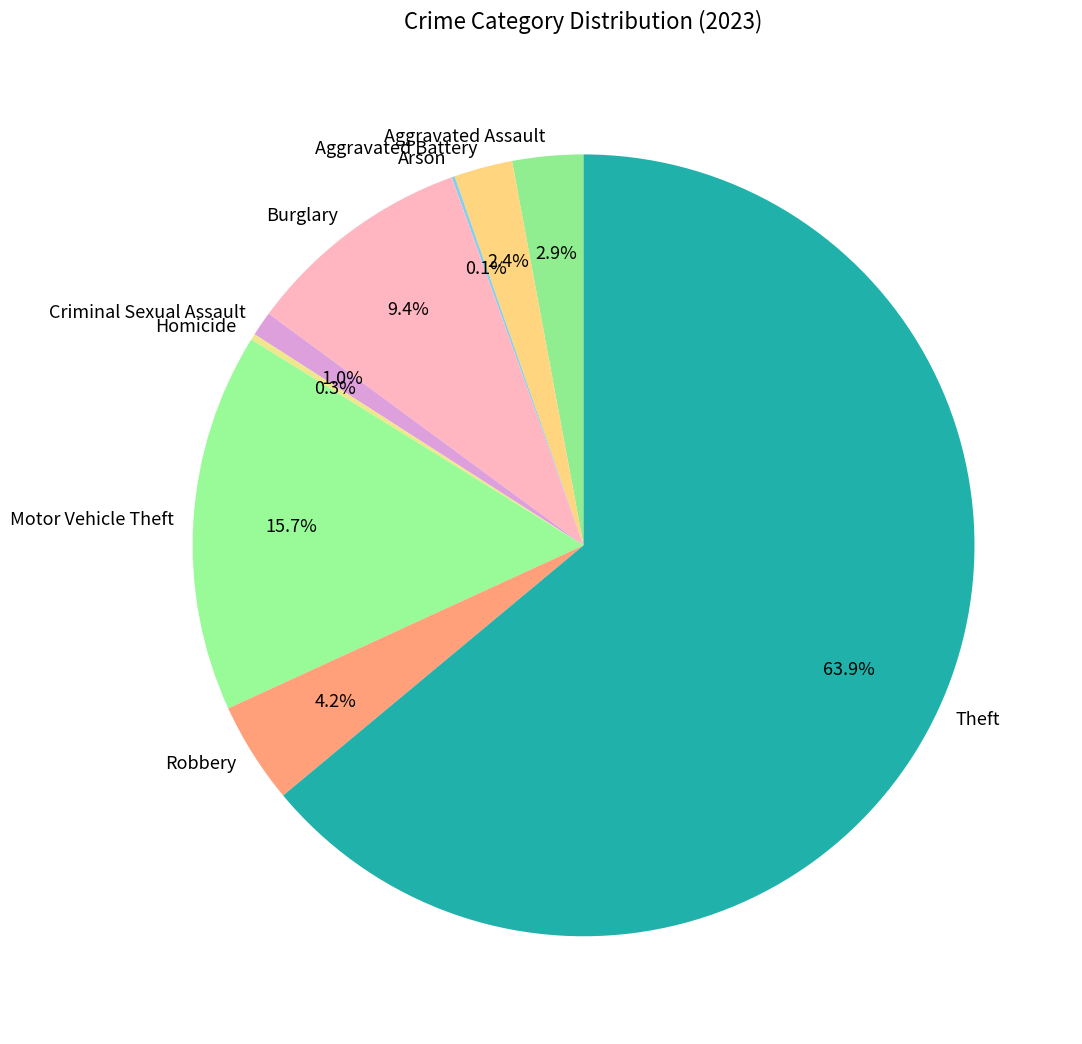

Which category has the biggest portion of the pie?

Theft